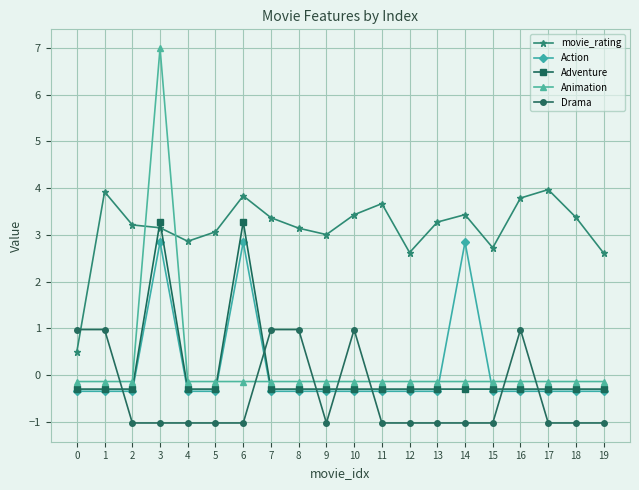

Between 7 and 12, which series saw the biggest shift?

Drama